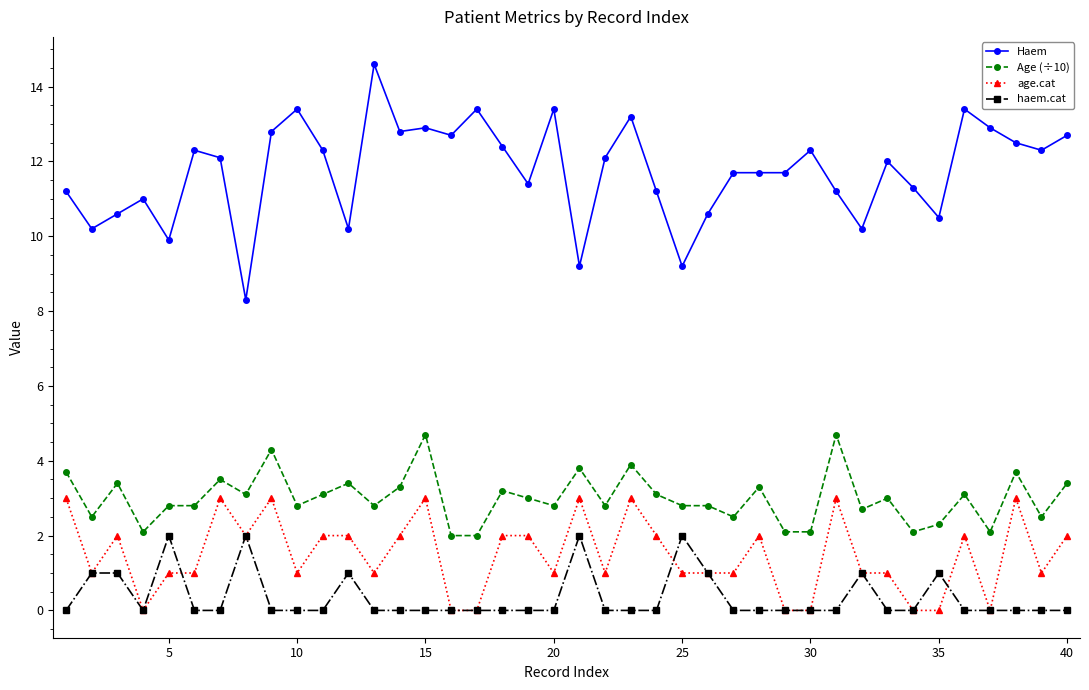

Rank the series by their maximum value, from lowest to highest.

haem.cat, age.cat, Age (÷10), Haem